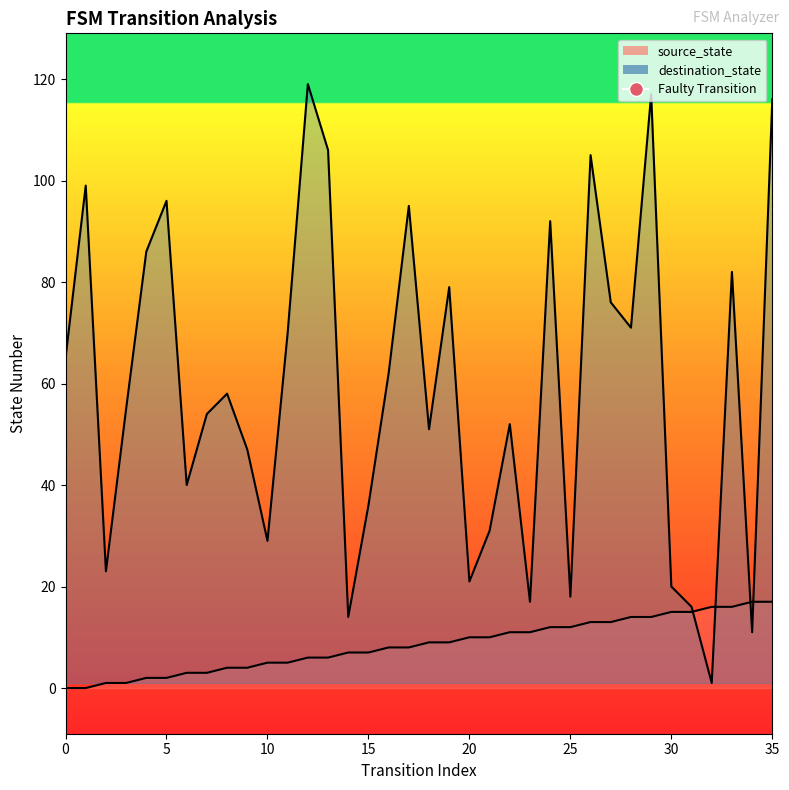

How many values in the source_state series are below 9?

18